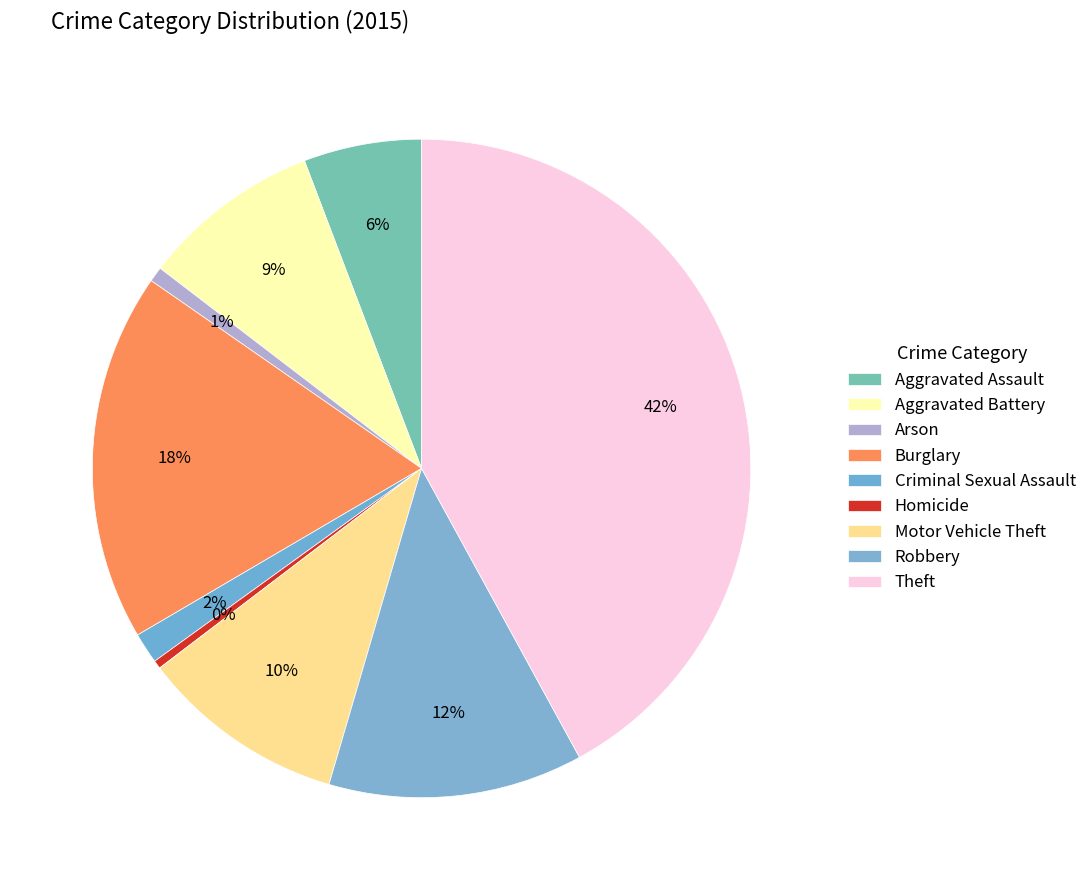

How many segments does this pie chart have?

9